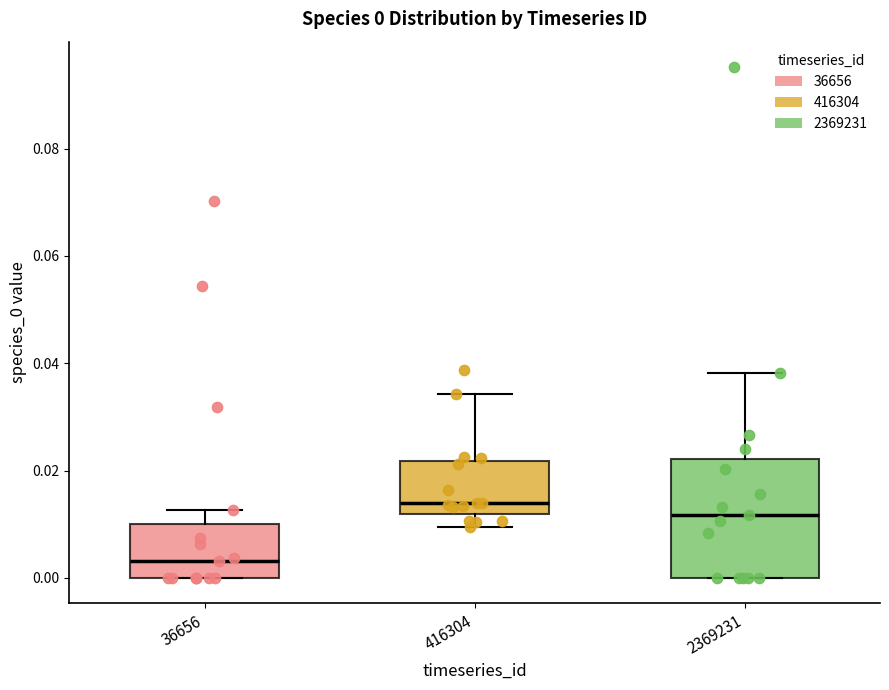

Which box is the tallest, from its lower edge to its upper edge?

2369231